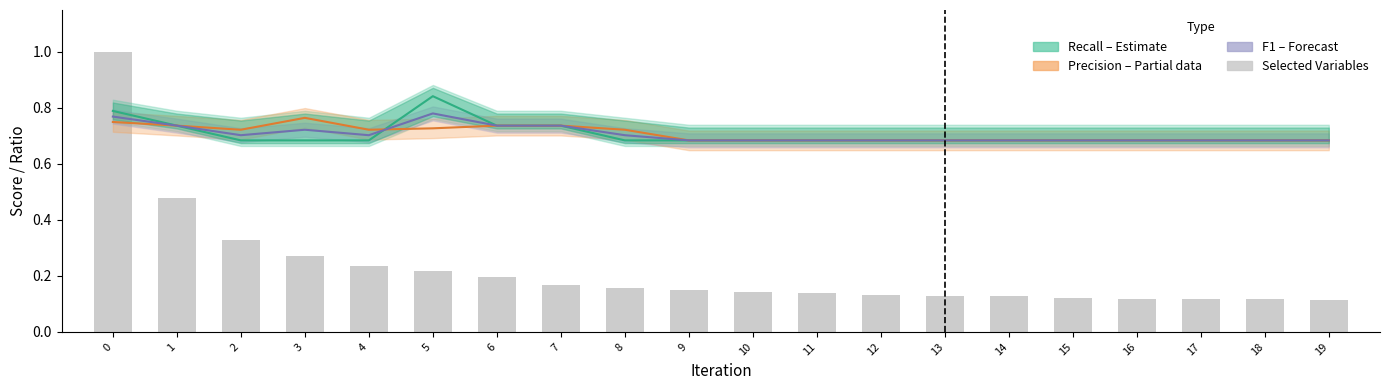

True or false: Recall (Estimate) has a value of 0.4 at 8.

False